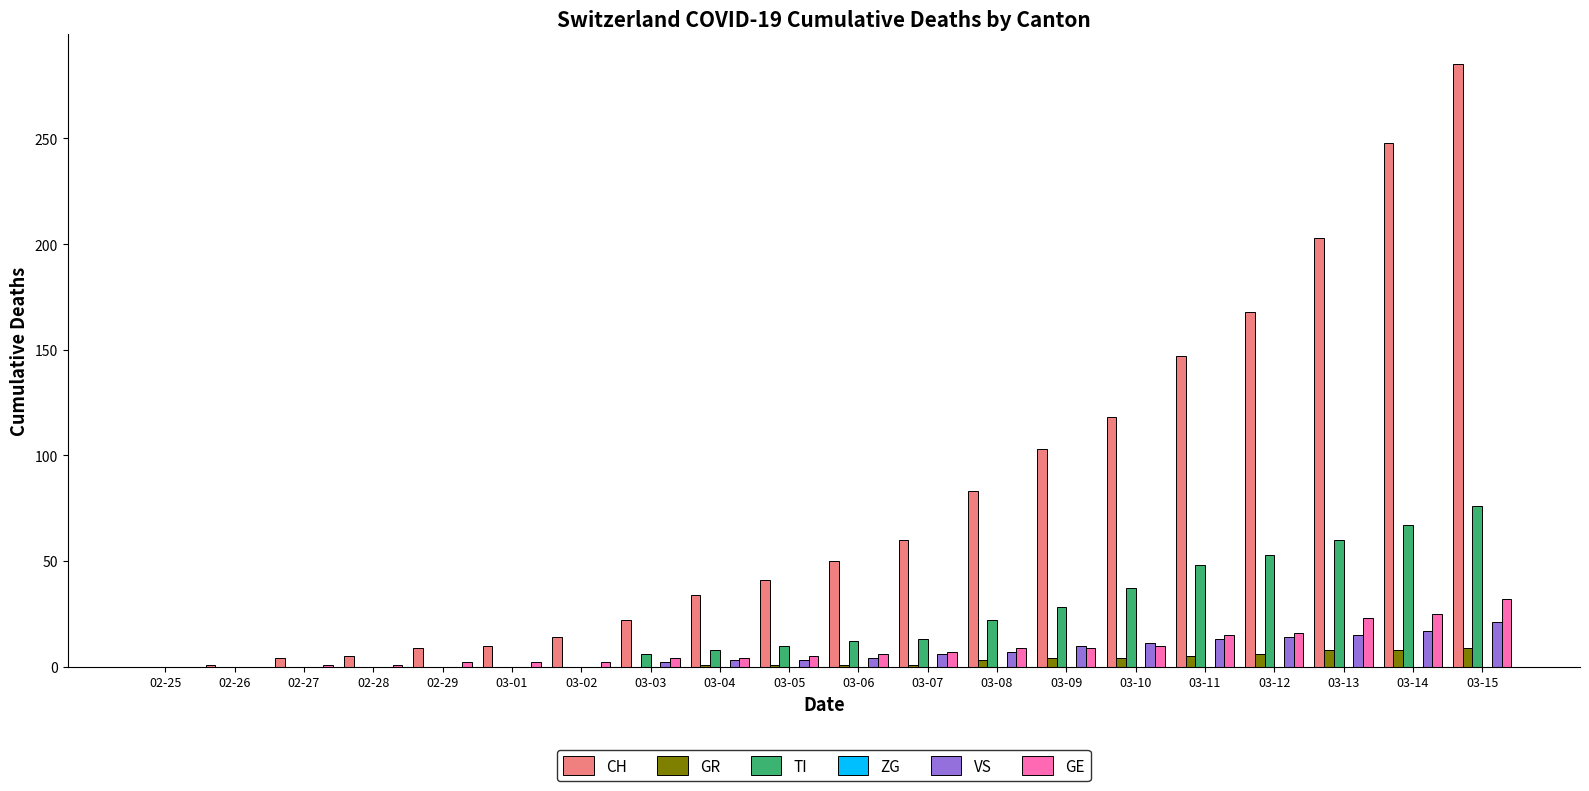

Which series has the largest total across all categories?

CH